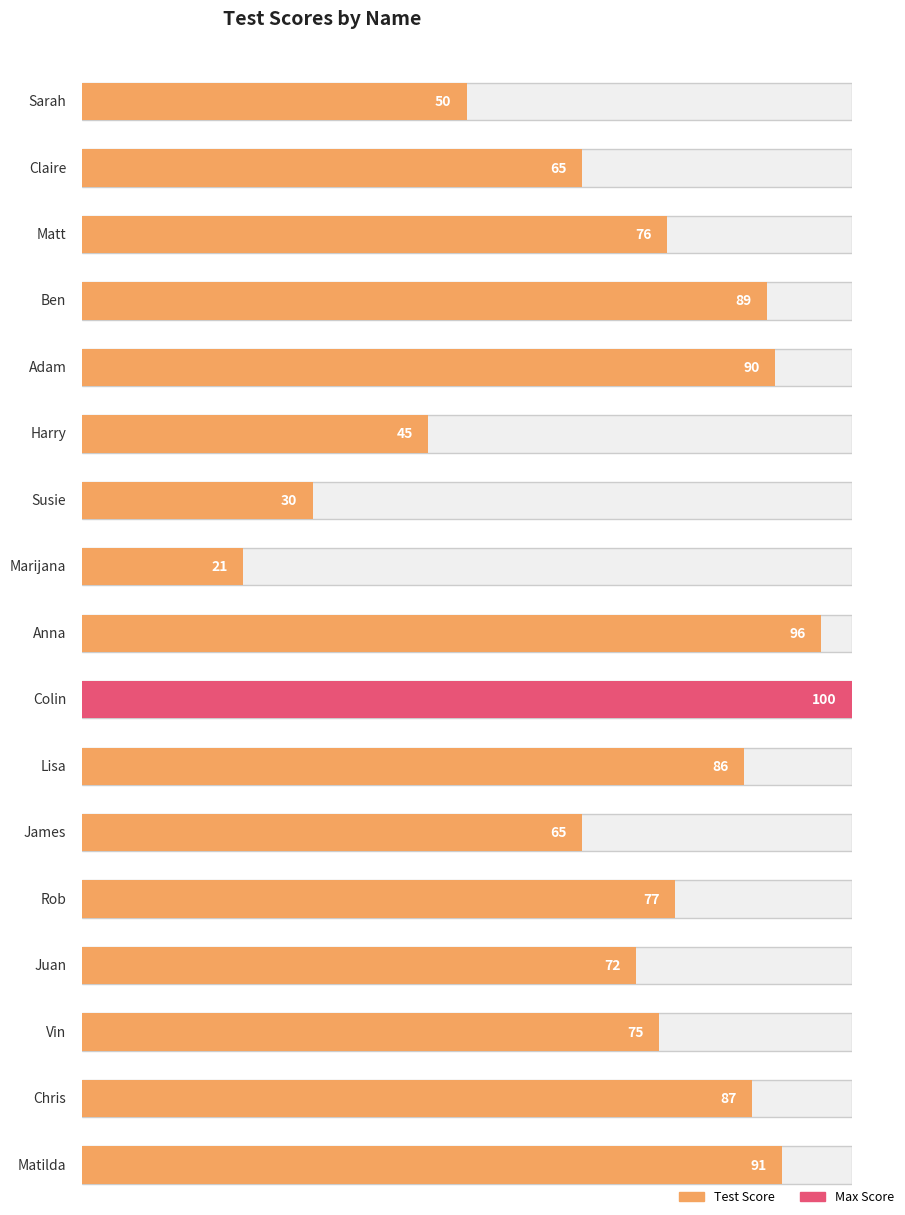

What is the minimum value shown in the chart?

21